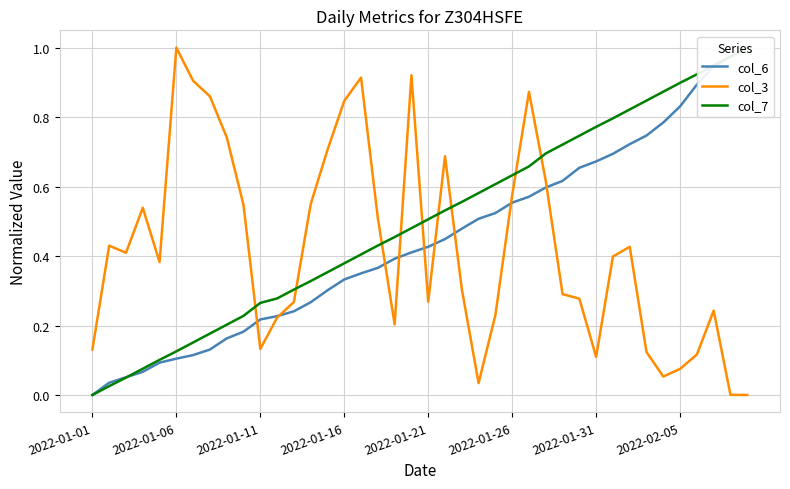

Is it true that col_7 equals 0.8 at 21?

False